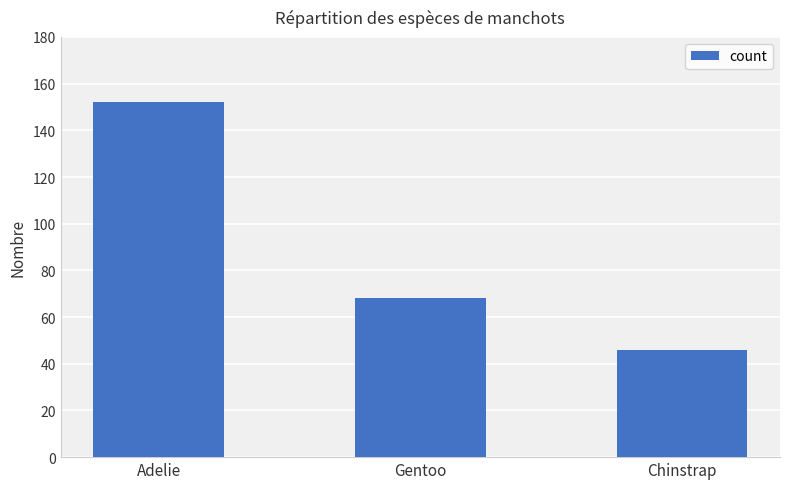

What is the label of the 3rd bar from the left?

Chinstrap